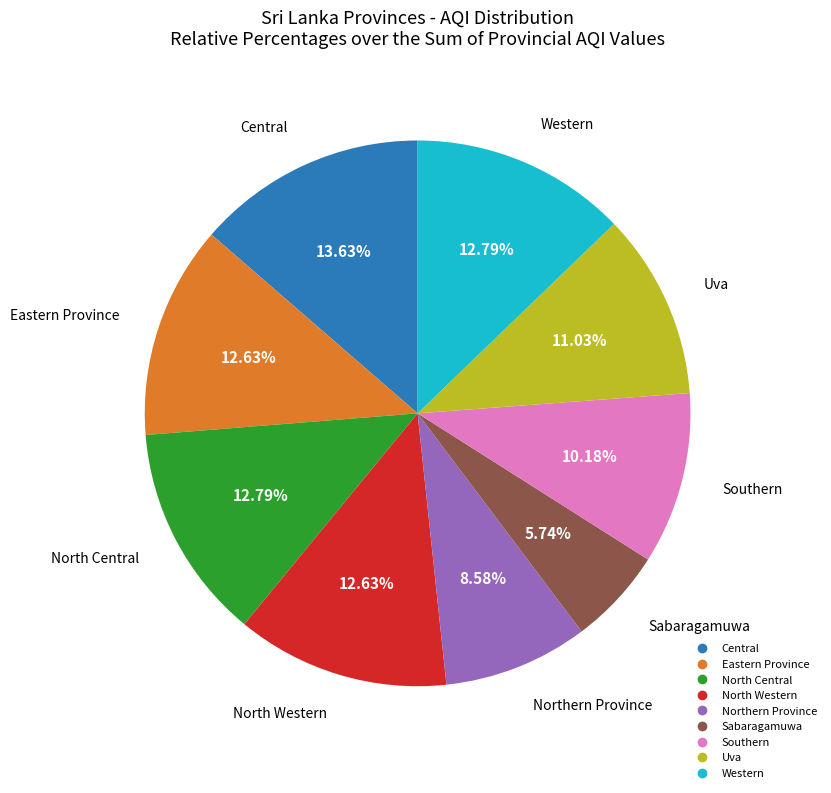

What percentage is the North Western slice, to the nearest percent?

13%